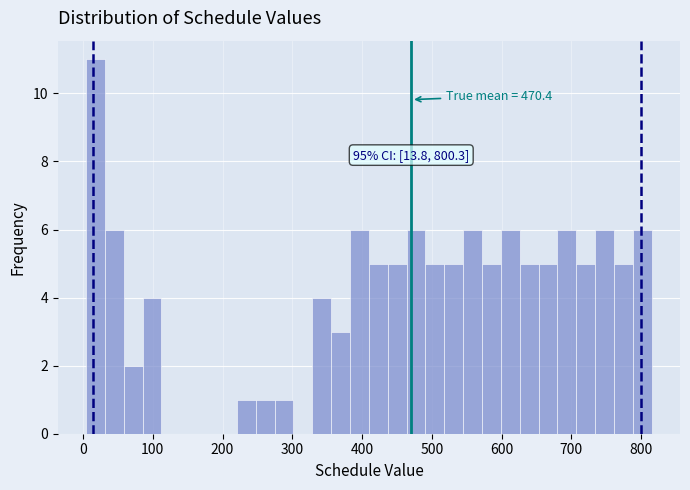

Read against the x-axis, roughly where is the centre of the tallest bar?

20